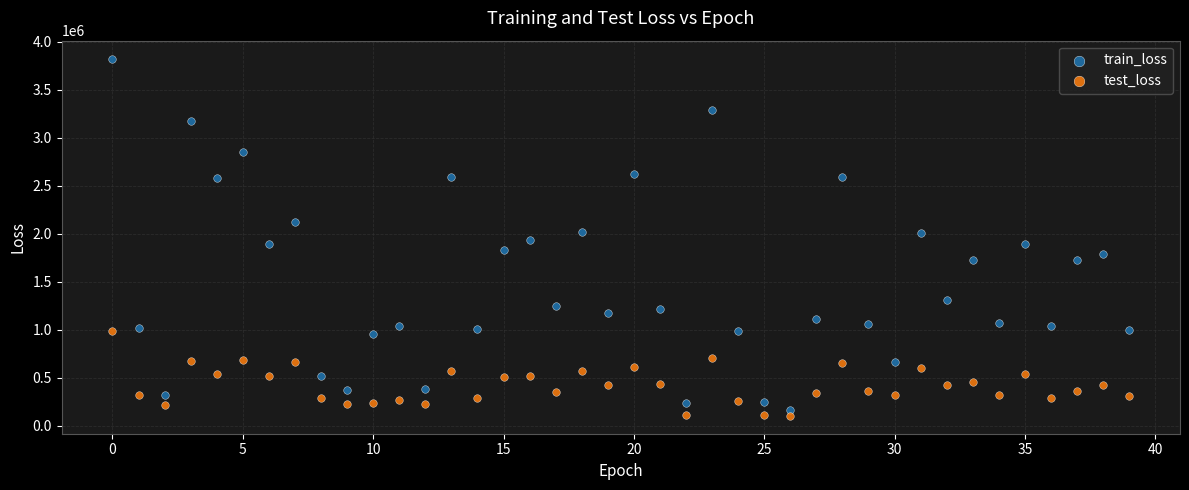

Which series reaches the maximum Y coordinate?

train_loss